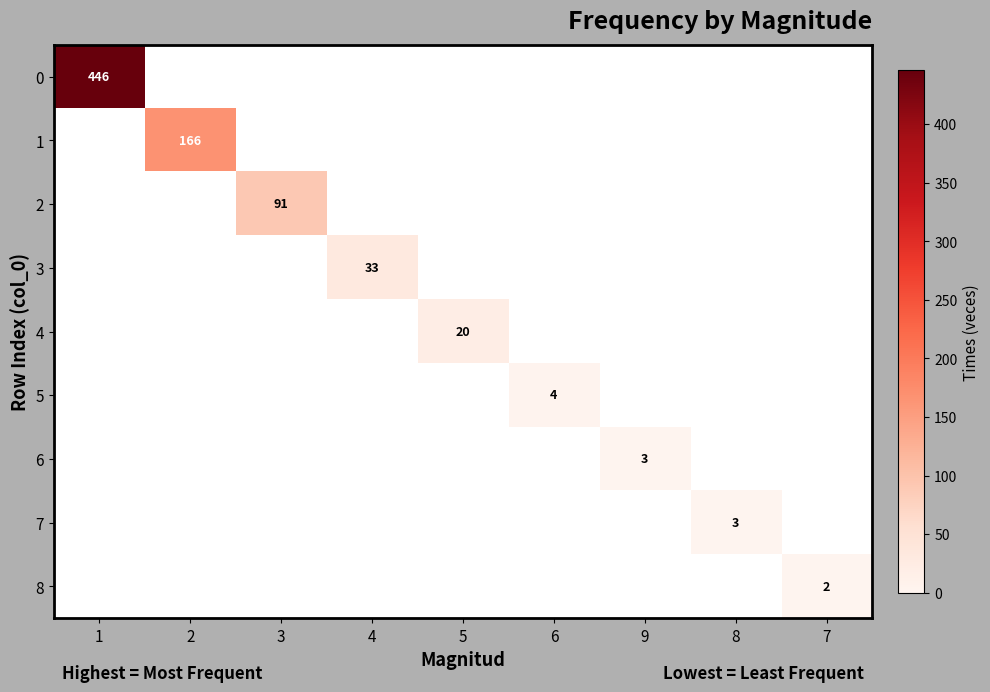

Is it true that 2 equals 91 at 3?

True